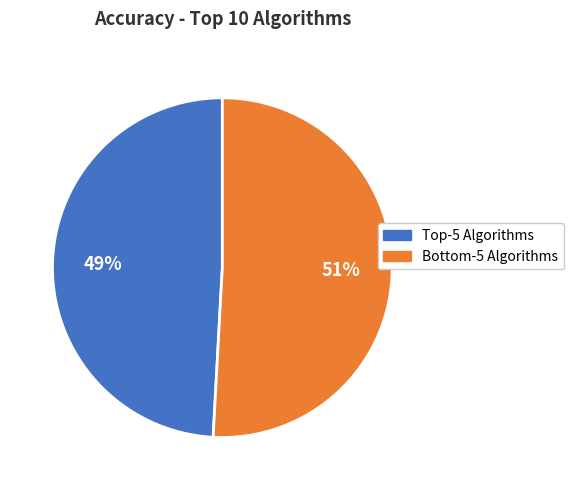

To the nearest percent, what is the difference between the largest and smallest slice percentages?

2%